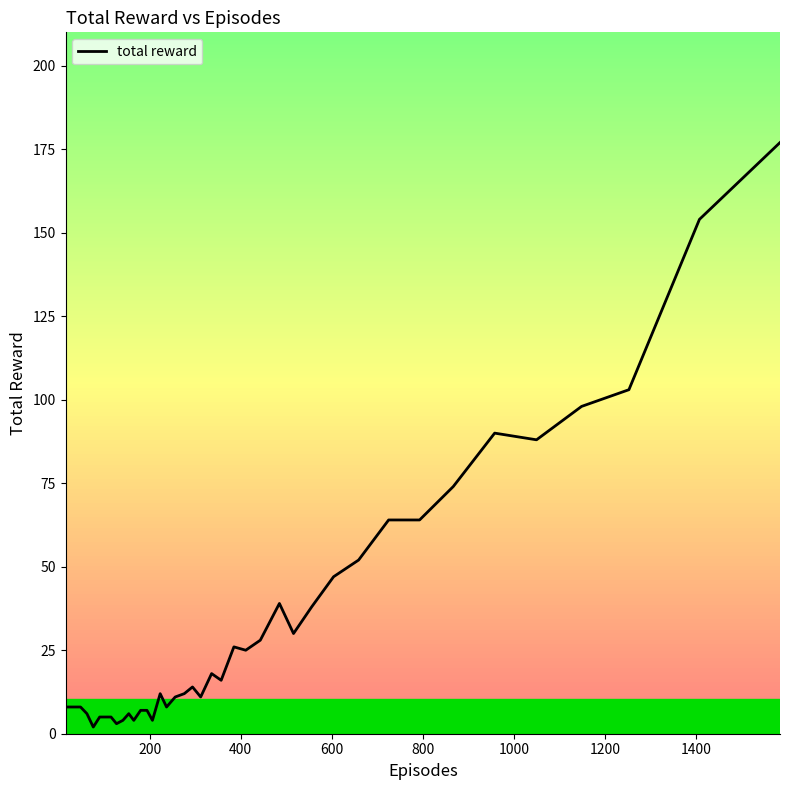

What is the difference between the maximum and minimum values?

175